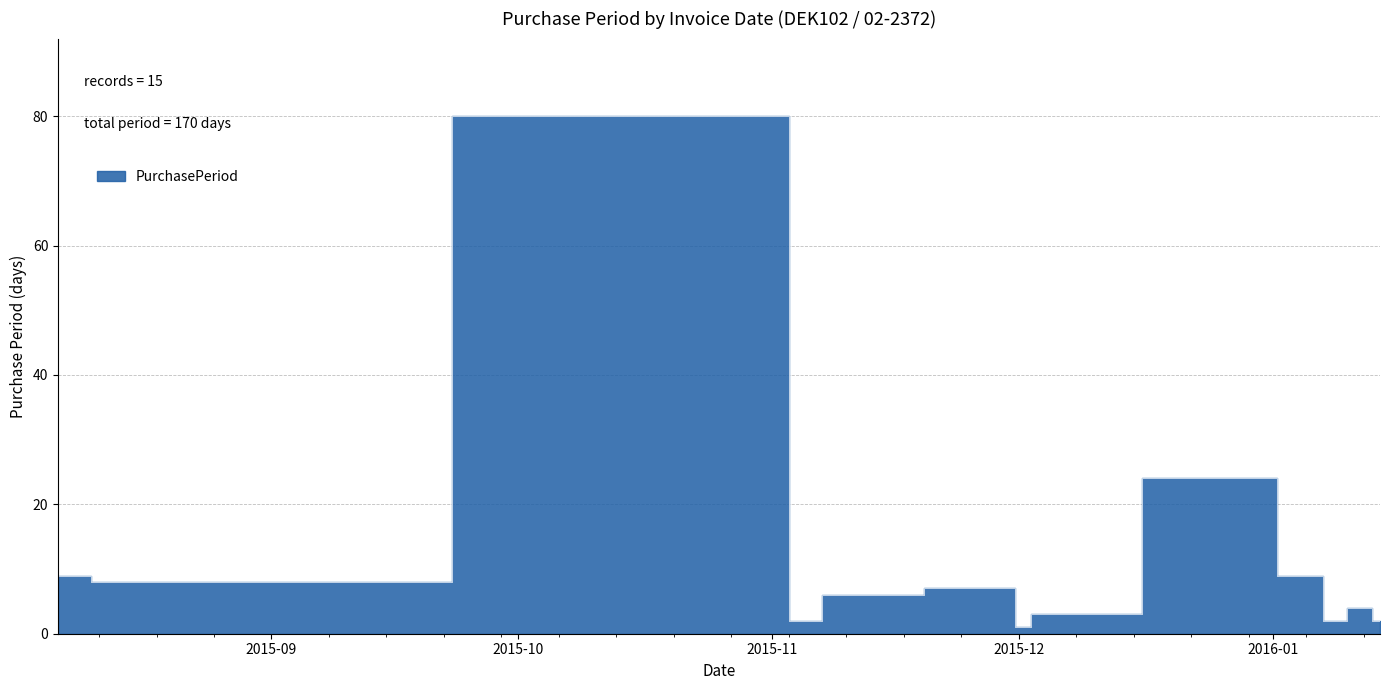

Reading left to right, extract all data points from this chart.

9	8	80	2	6	6	7	7	1	3	24	9	2	4	2